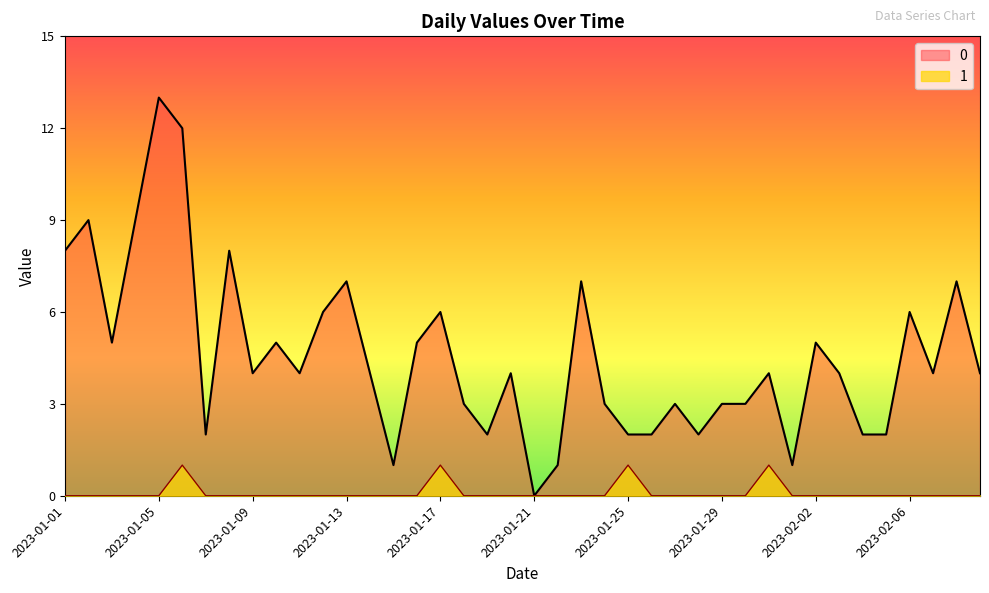

At how many categories does at least one series exceed 6?

9